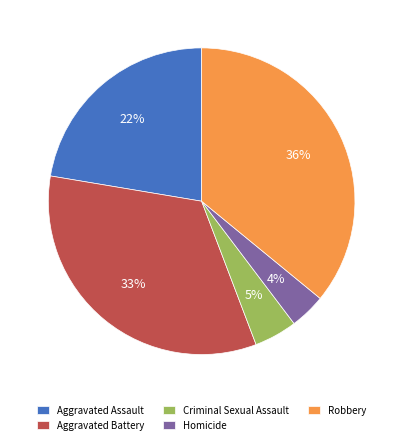

To the nearest percent, what percentage of the pie is Criminal Sexual Assault?

5%